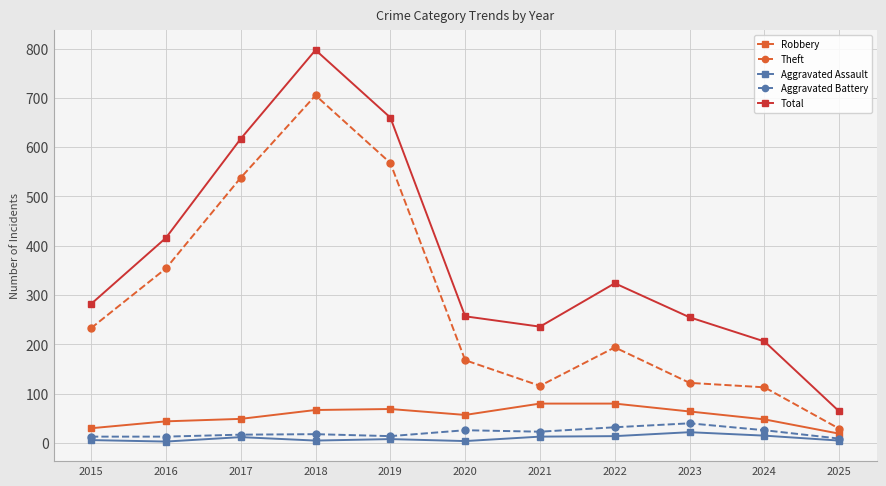

At how many categories does at least one series exceed 795?

1